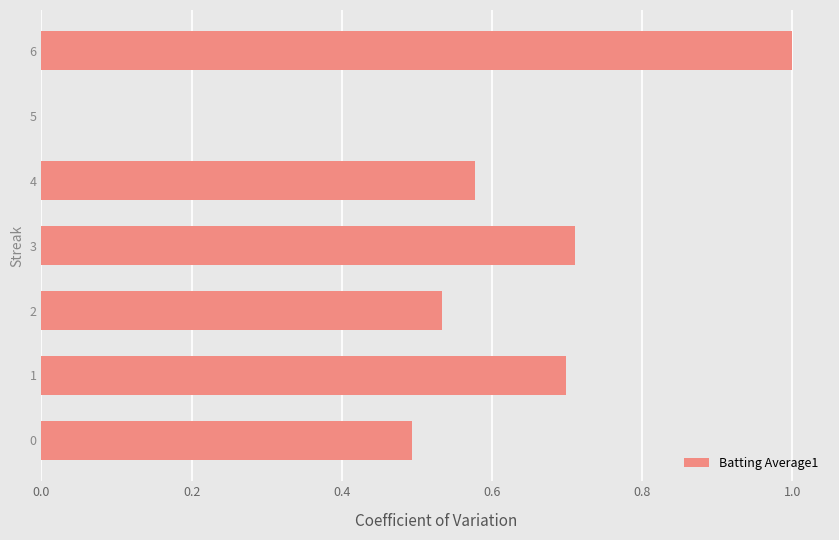

Is it true that the value at 6 is 1.0?

True